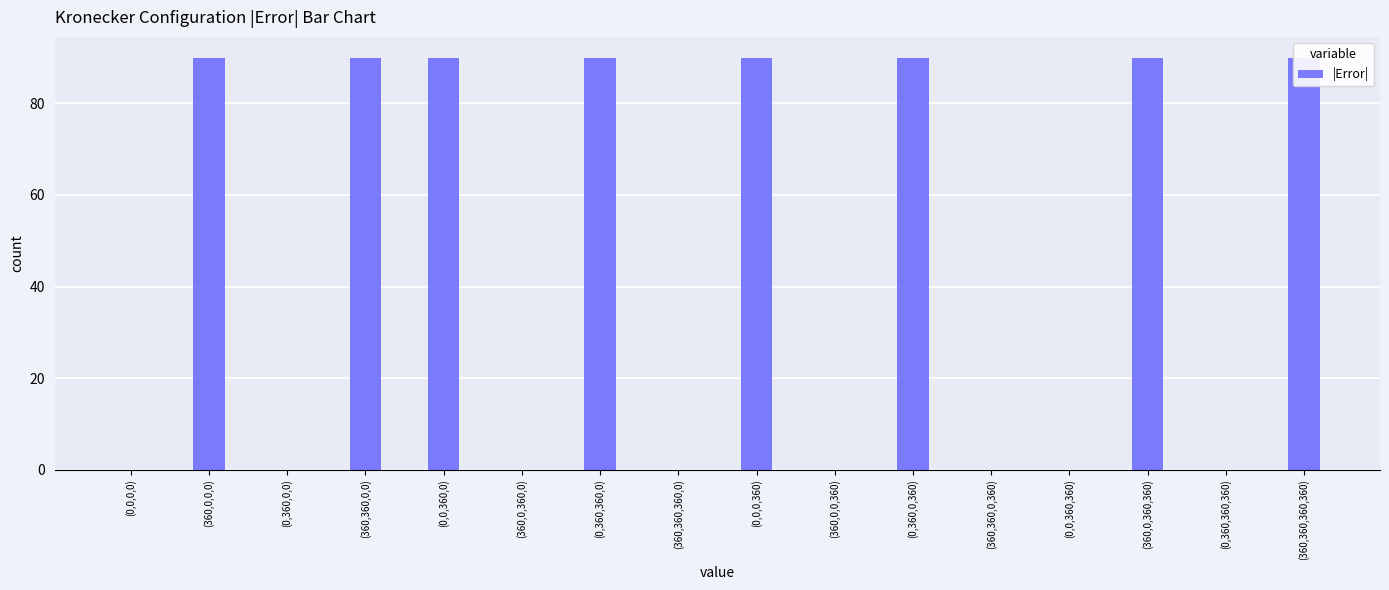

Rank the categories by value from lowest to highest.

(0,0,0,0), (0,360,0,0), (360,0,360,0), (360,360,360,0), (360,0,0,360), (360,360,0,360), (0,0,360,360), (0,360,360,360), (360,0,0,0), (360,360,0,0), (0,0,360,0), (0,360,360,0), (0,0,0,360), (0,360,0,360), (360,0,360,360), (360,360,360,360)